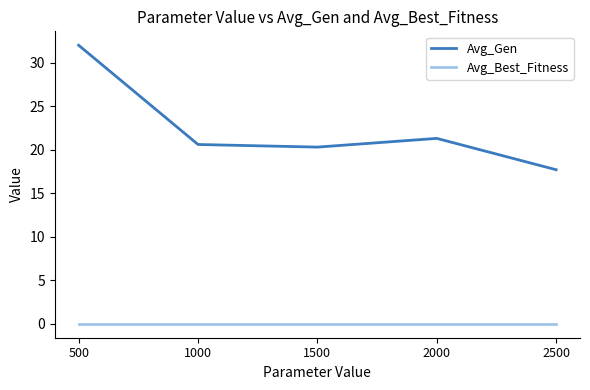

Reading right to left, extract all data points from this chart.

Avg_Gen: 2500=17.7	2000=21.3	1500=20.3	1000=20.6	500=32.0
Avg_Best_Fitness: 2500=0.0	2000=0.0	1500=0.0	1000=0.0	500=0.0